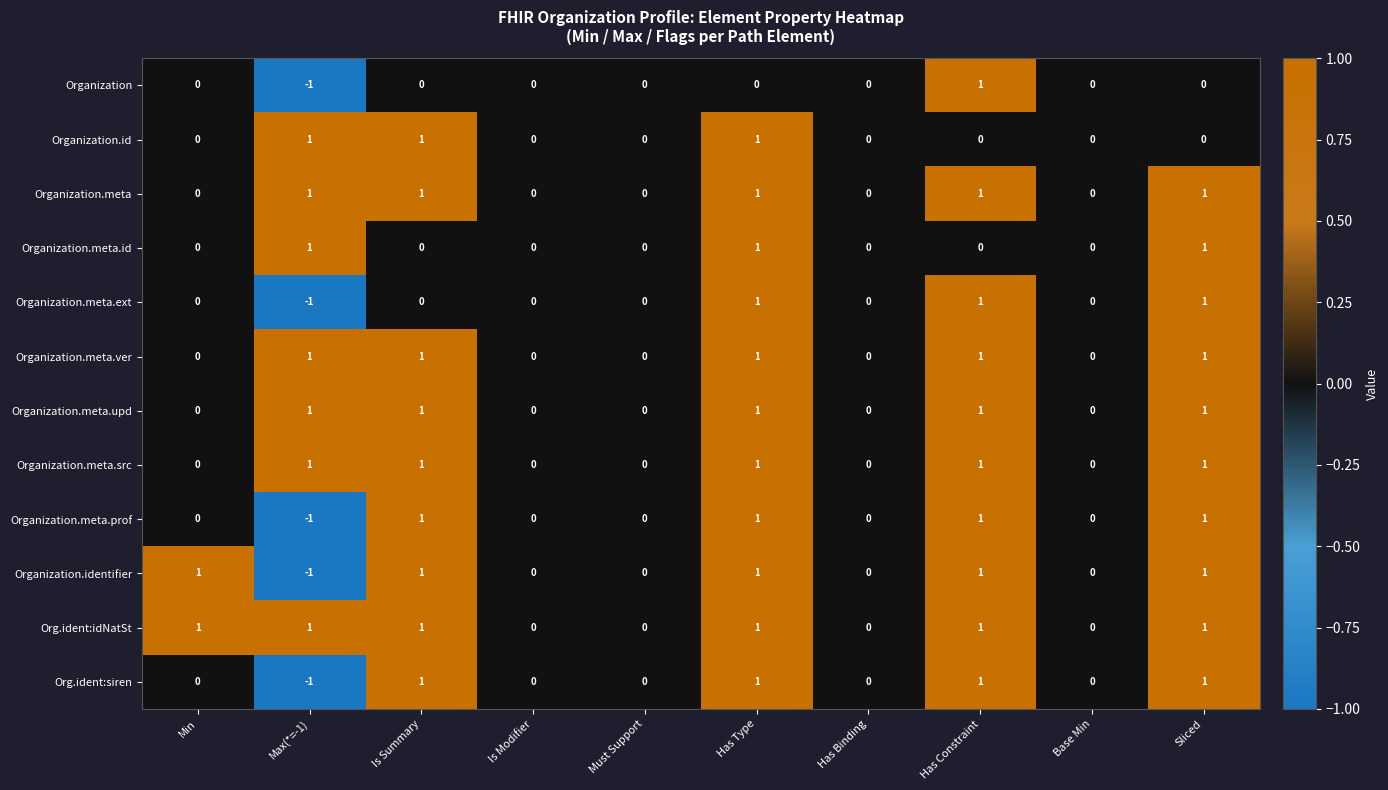

How many categories are shown in the chart?

10